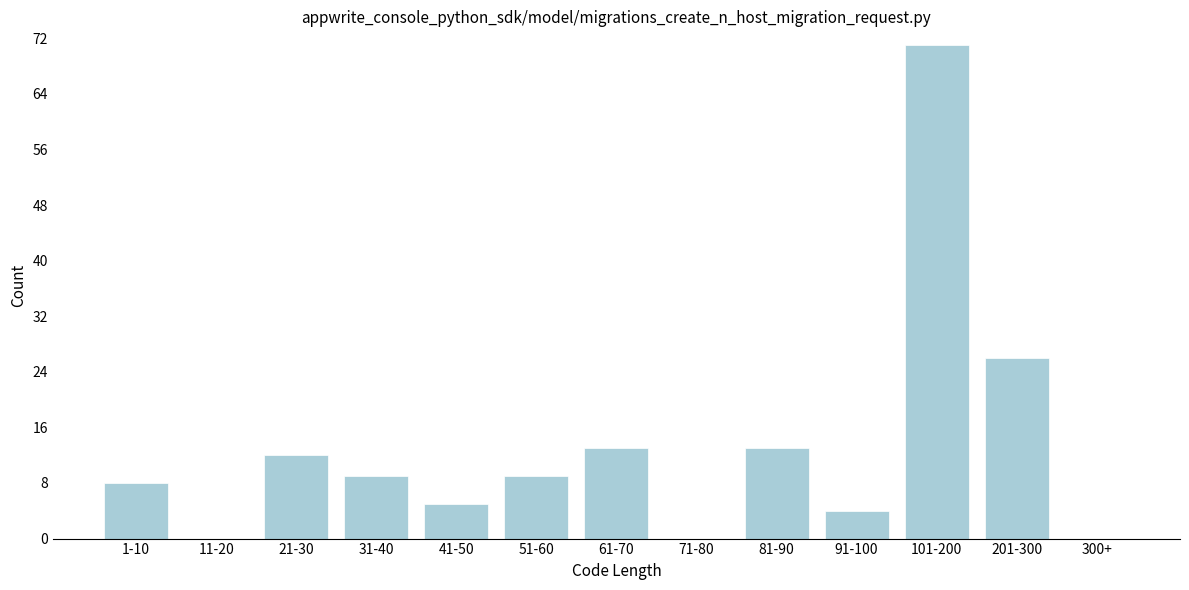

Reading left to right, extract all data points from this chart.

1-10=8	11-20=0	21-30=12	31-40=9	41-50=5	51-60=9	61-70=13	71-80=0	81-90=13	91-100=4	101-200=71	201-300=26	300+=0